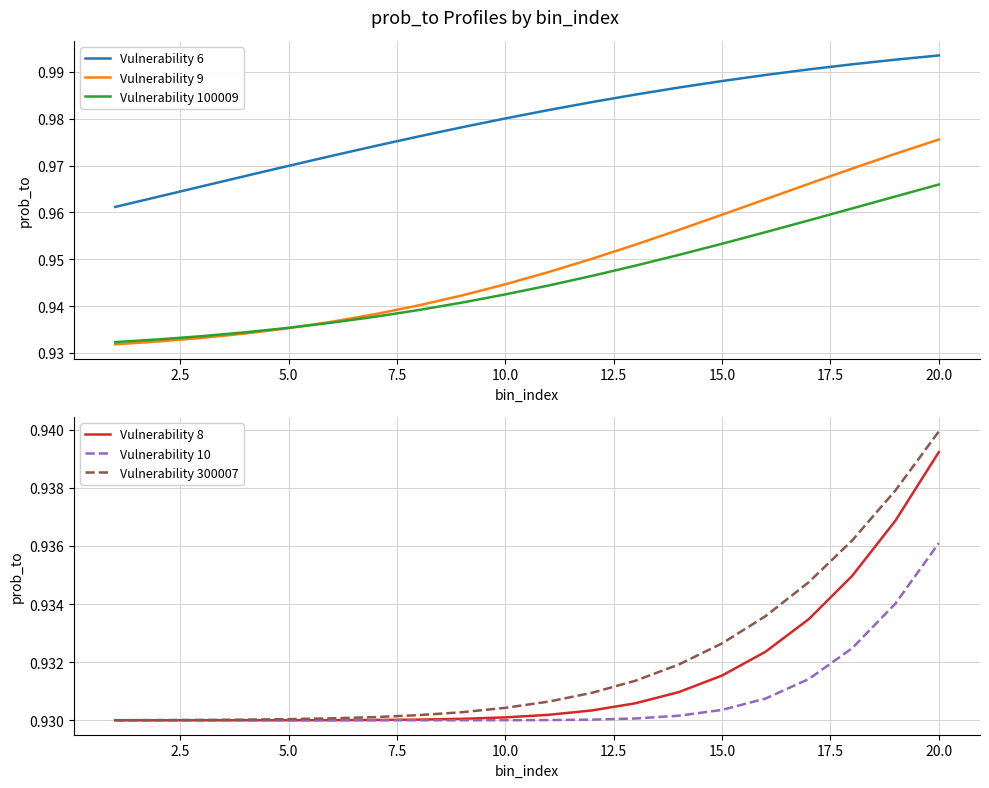

Which series has the widest spread of values?

Vulnerability 9